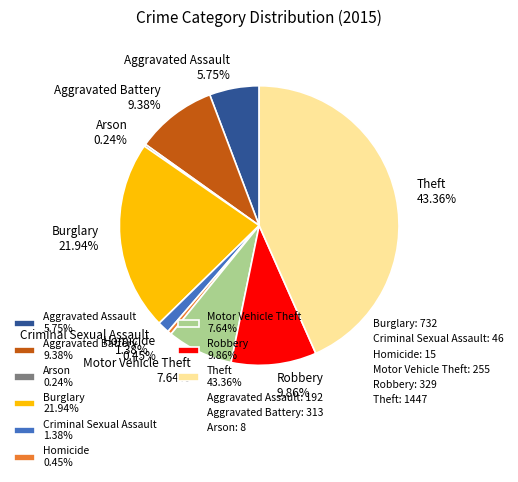

Between Aggravated Battery 9.38% and Aggravated Assault 5.75%, which is larger?

Aggravated Battery 9.38%